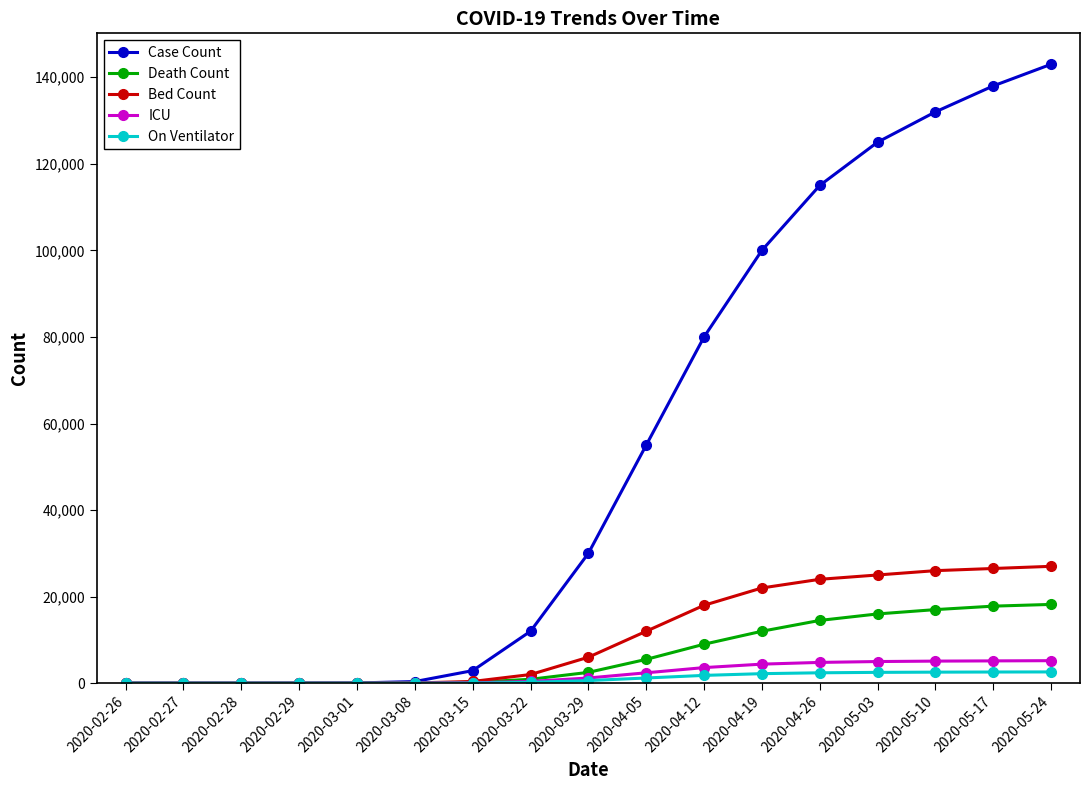

Is the value of On Ventilator at 2020-03-22 greater than the value of Case Count at 2020-03-15?

No